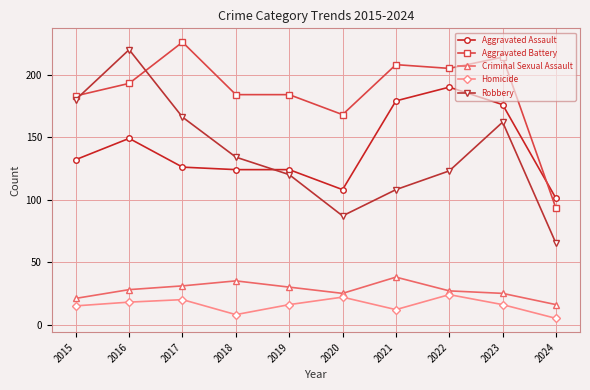

At 2017, list the series in order from smallest to largest.

Homicide, Criminal Sexual Assault, Aggravated Assault, Robbery, Aggravated Battery